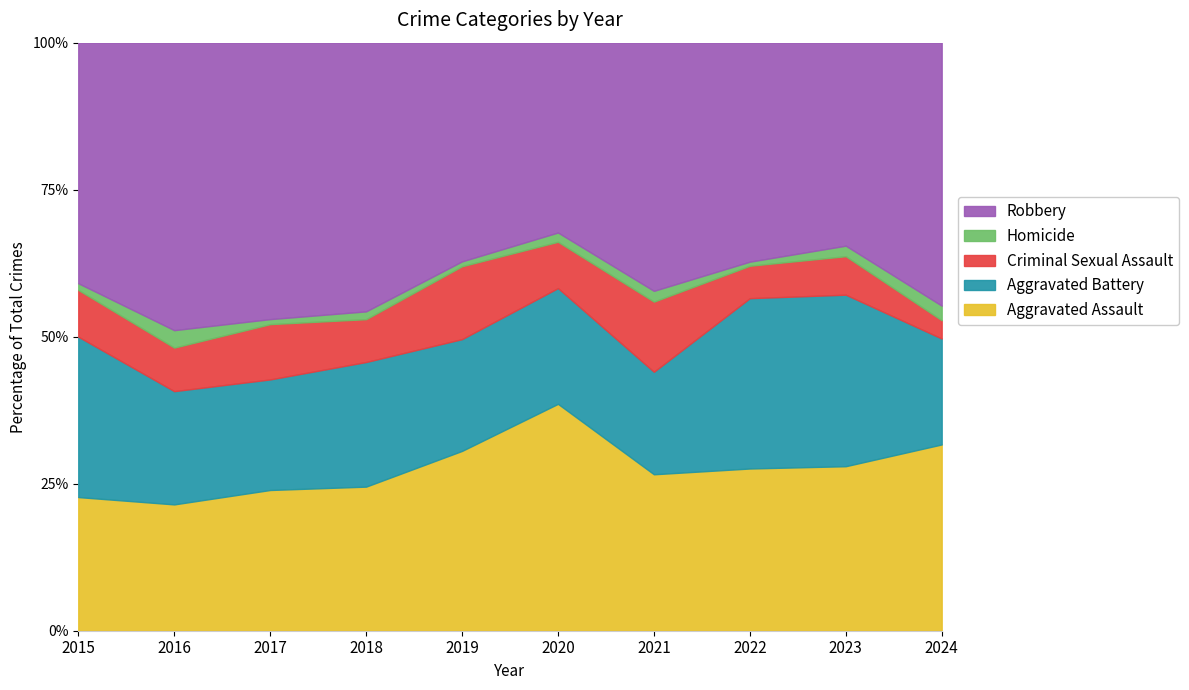

What is the total value across all series at 2021?

100.0